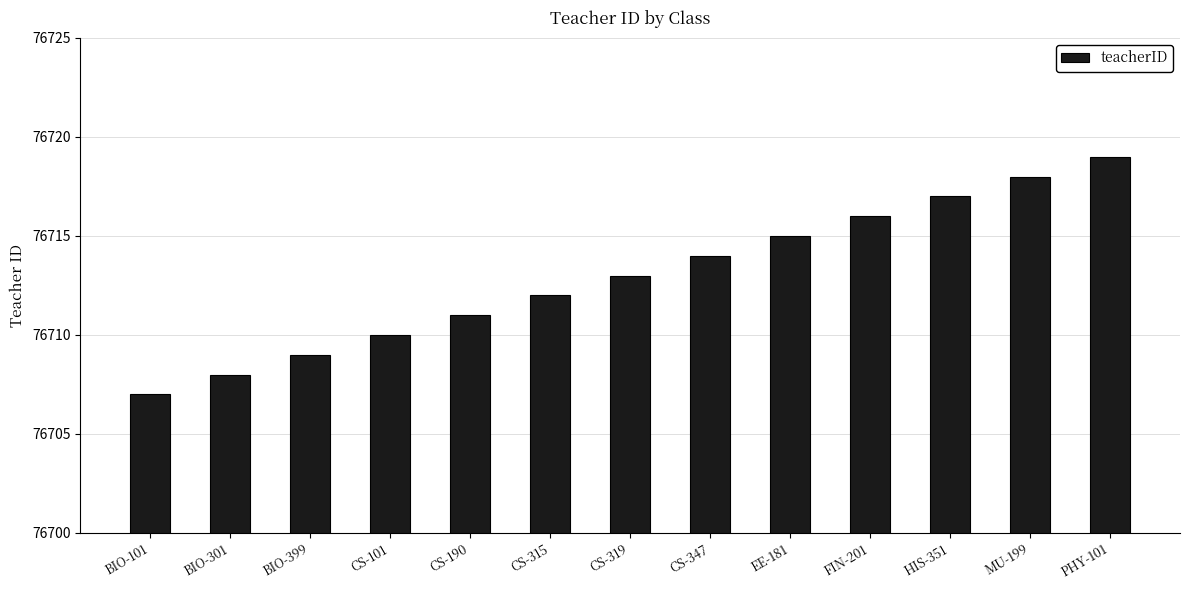

What is the change in value from HIS-351 to MU-199?

+1